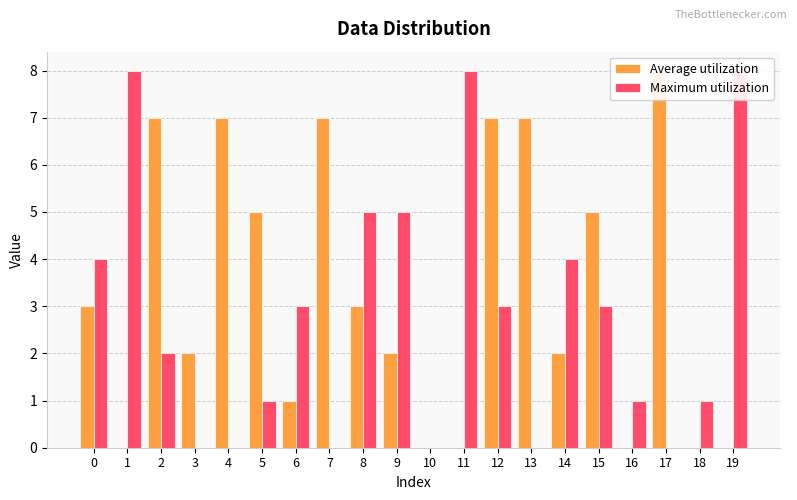

What is the approximate value of Maximum utilization at 5?

1